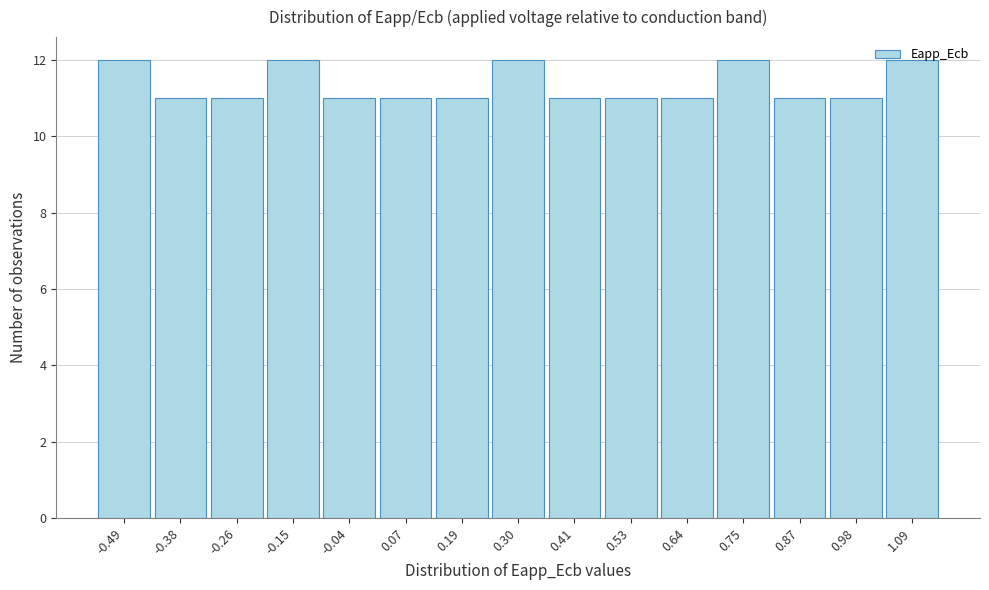

Approximately how many times larger is the value at 0.41 compared to -0.15?

0.9